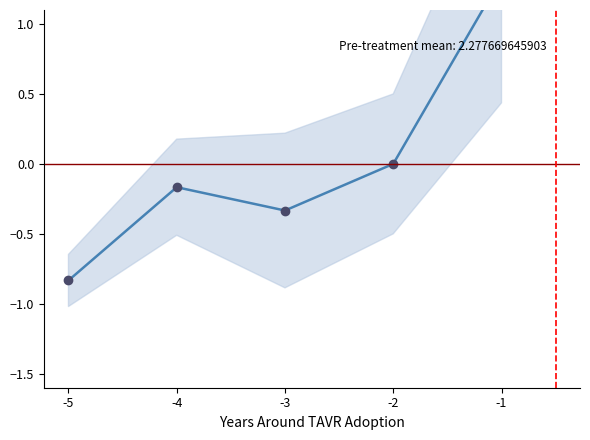

What is the difference between the maximum and minimum values?

2.2